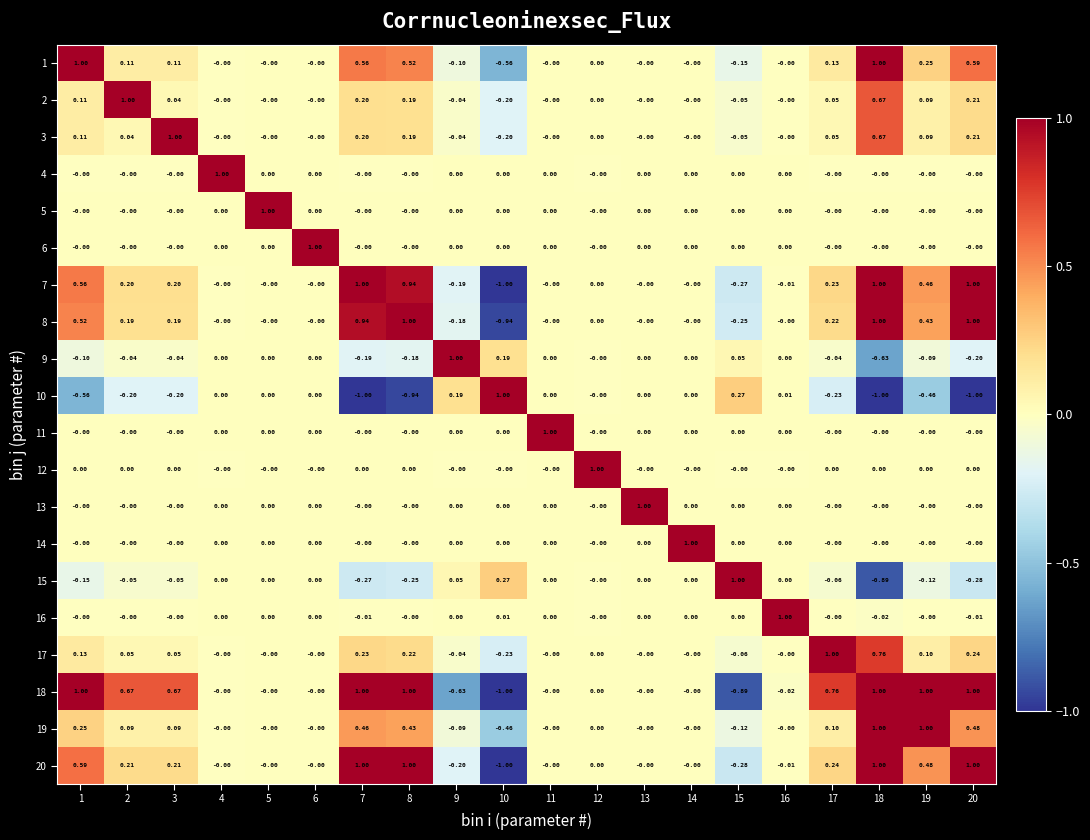

At how many categories does at least one series exceed 0?

20